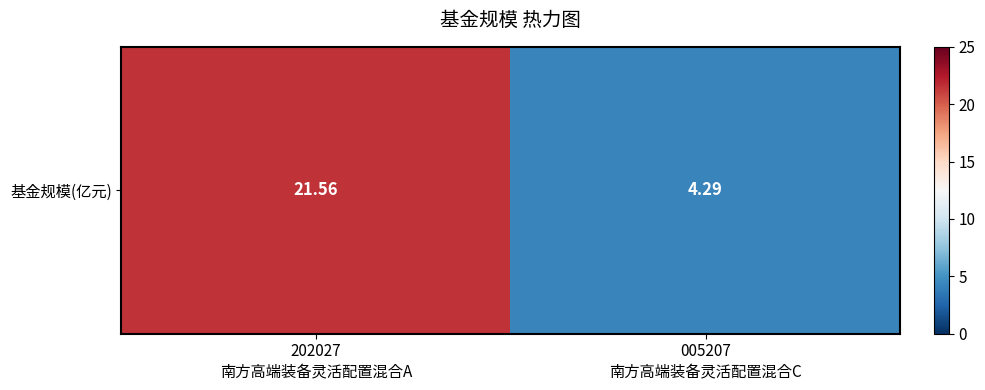

What is the difference between the maximum and minimum values?

17.3